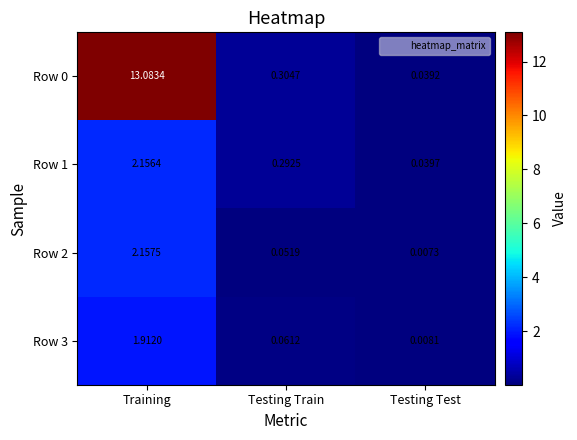

At which label is Row 2 closest to 1?

Testing Train